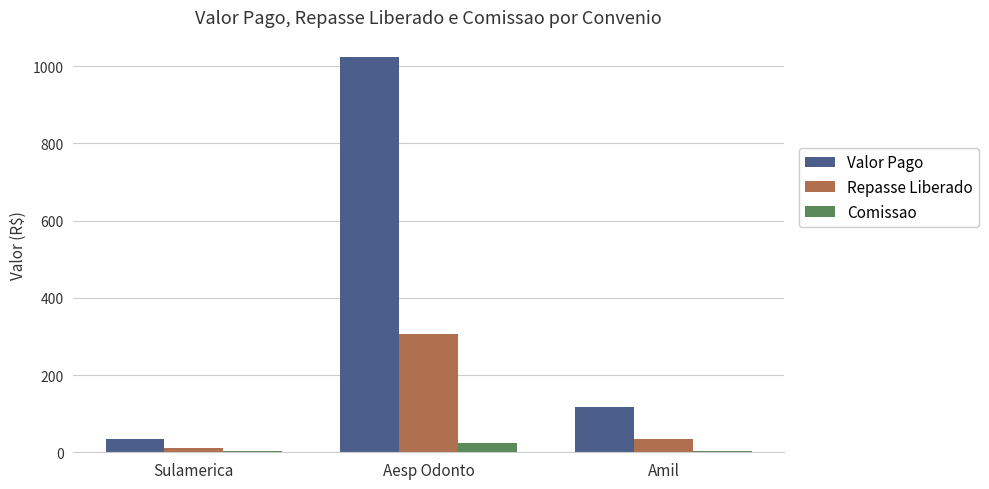

What is the sum of all Repasse Liberado values?

352.8